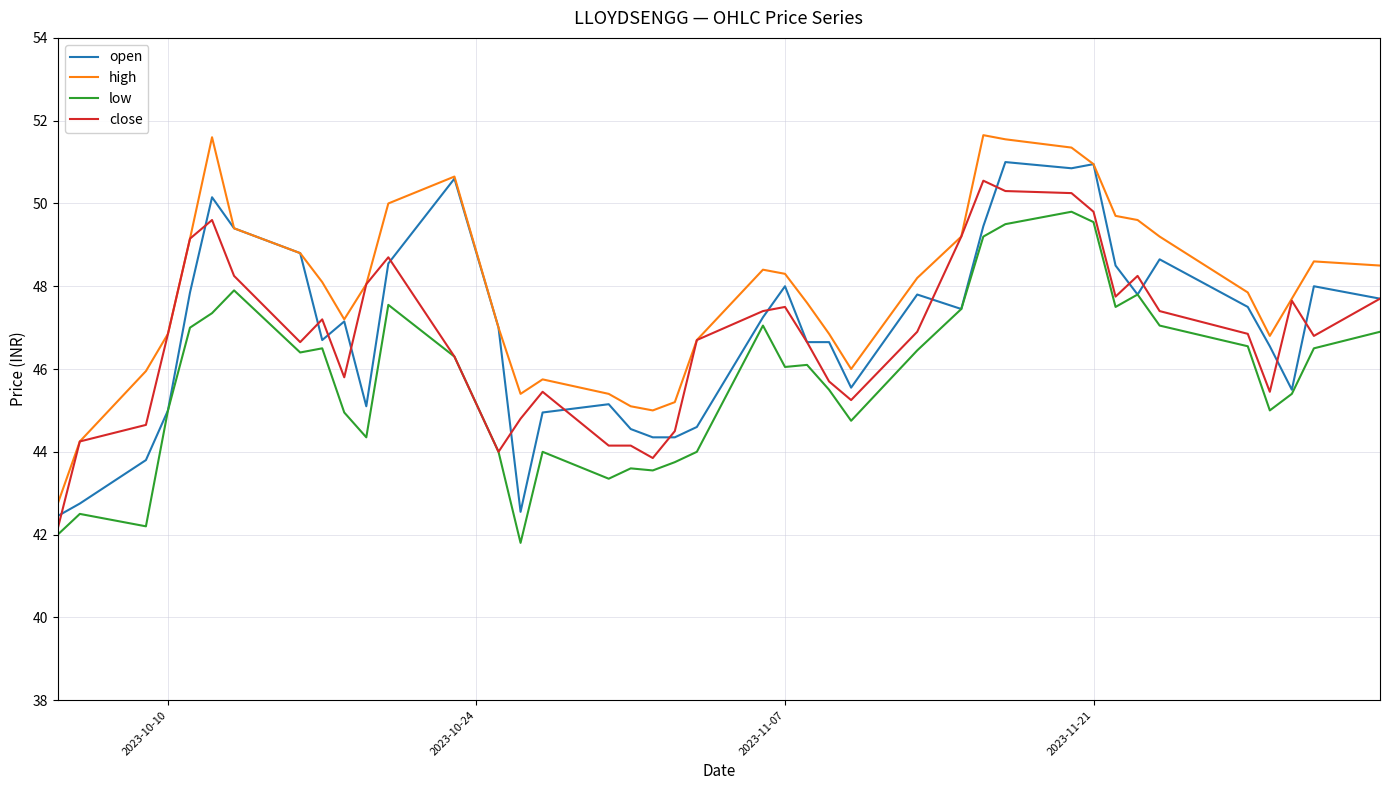

How many lines are shown in the chart?

4